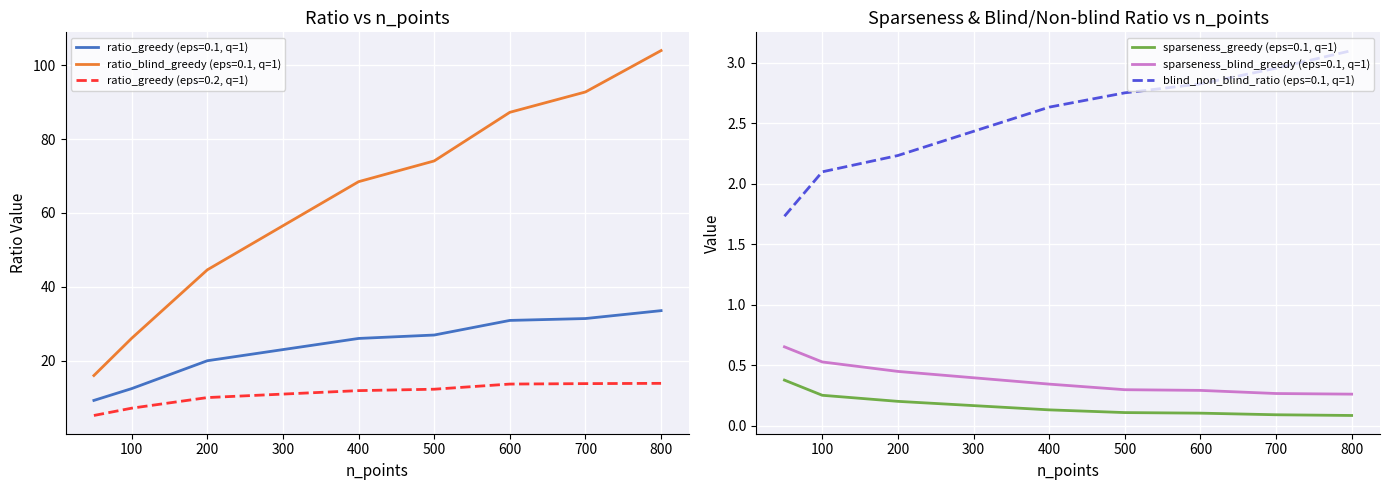

What is the difference between the maximum and minimum values in the blind_non_blind_ratio_dim_0_eps_01_q_1 series?

1.4